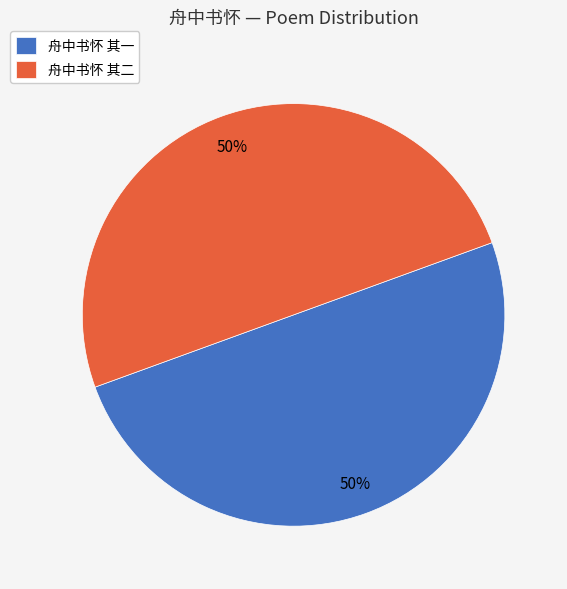

Do 舟中书怀 其一 and 舟中书怀 其二 together represent more than half of the pie?

Yes